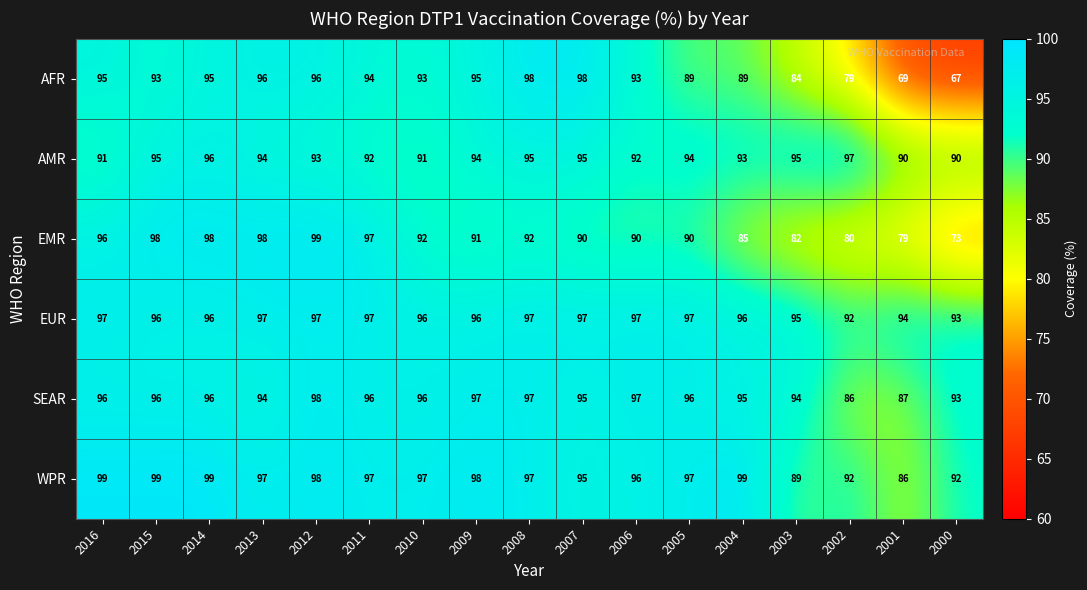

Is it true that EUR equals 96 at 2014?

True